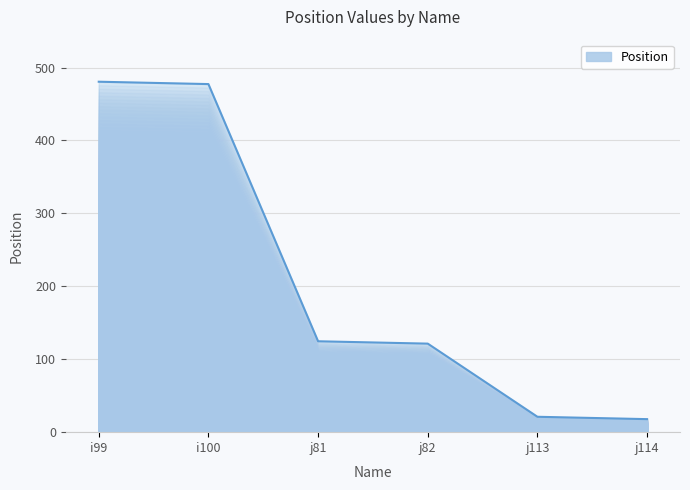

True or false: there are more than 2 points higher than both neighbors.

False